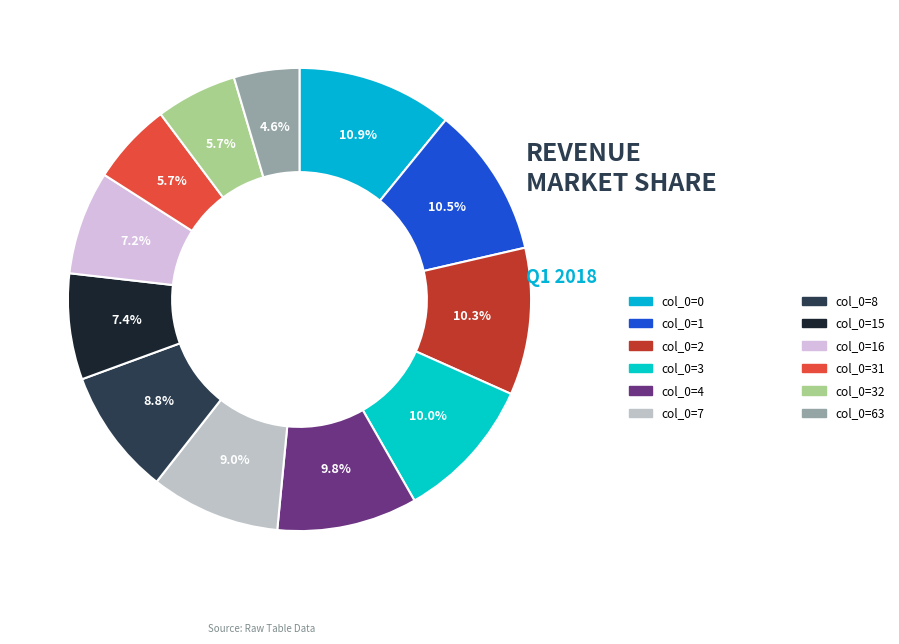

How many slices are in this pie chart?

12